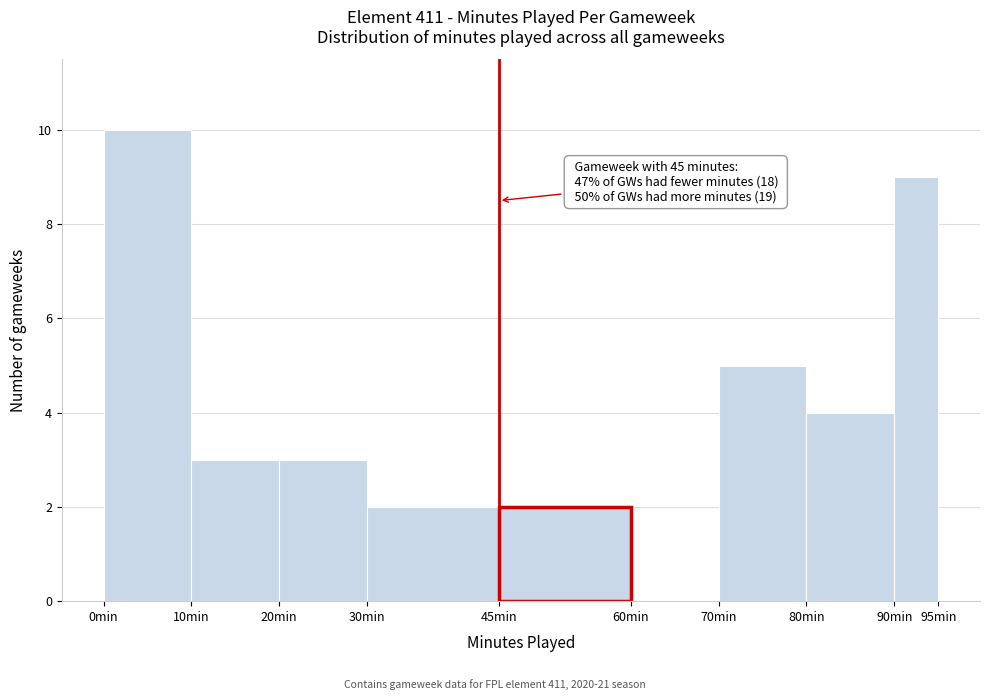

Over which range of the x-axis is the bar tallest?

0 to 10